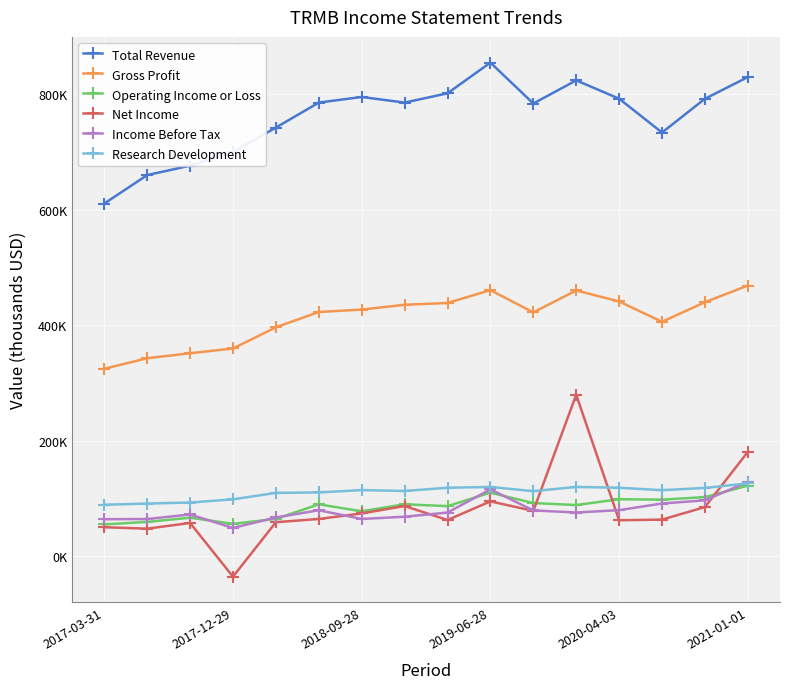

True or false: Gross Profit and Income Before Tax cross at least once.

False